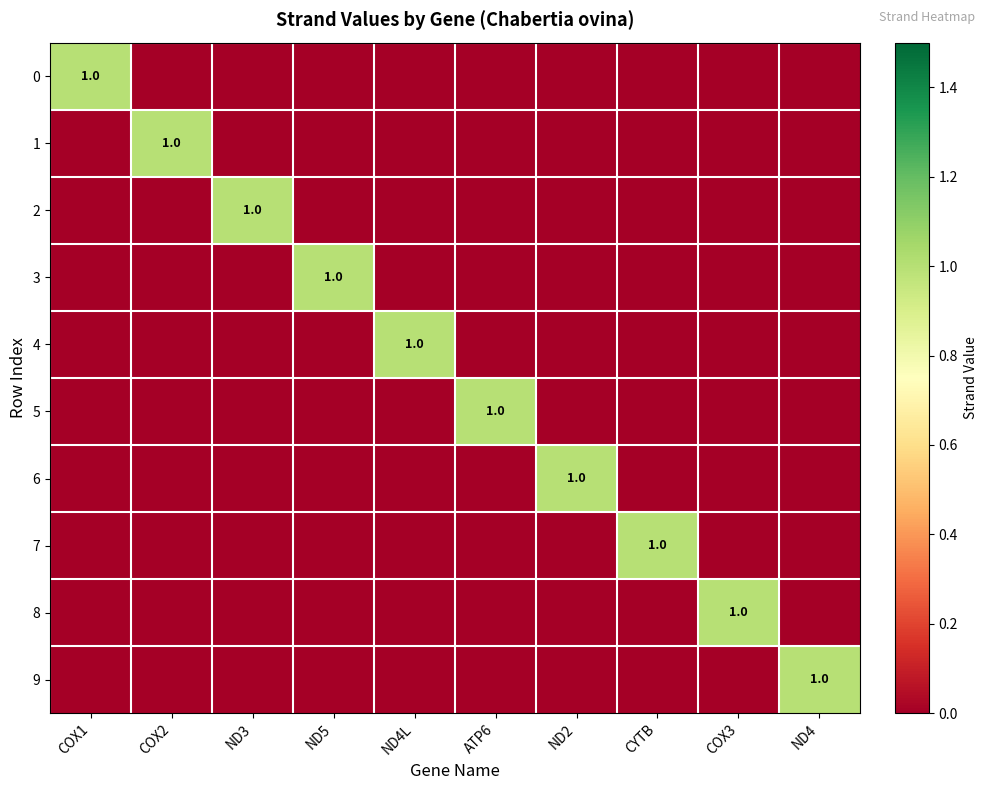

The value of 8 at COX3 is 1. True or false?

True